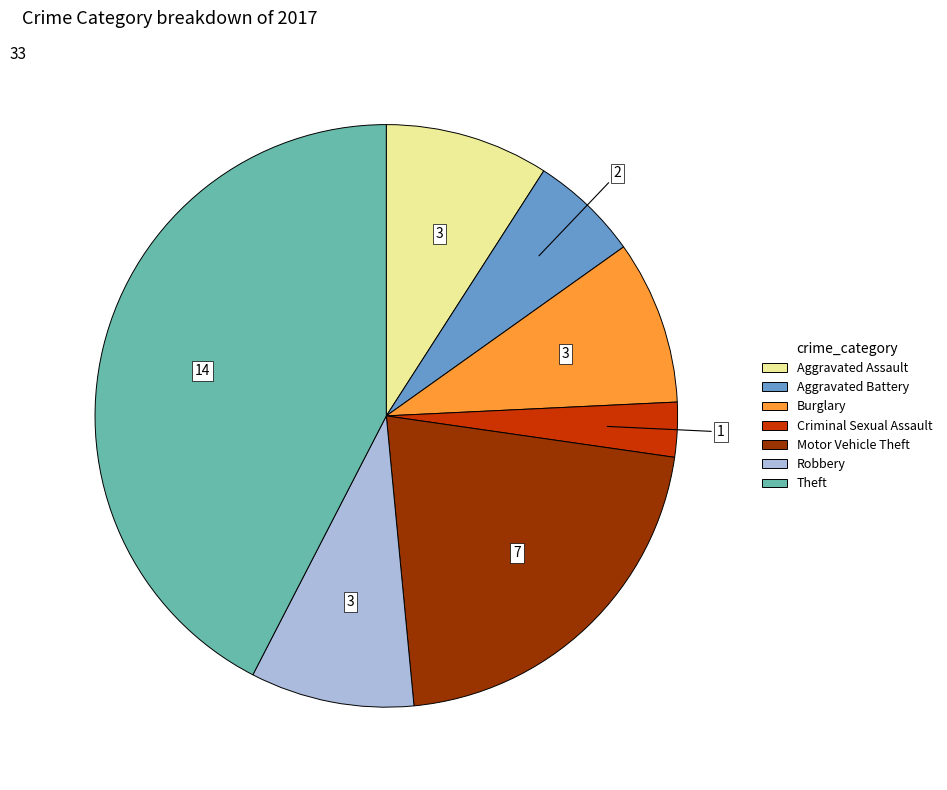

Is there a majority slice in this chart?

No